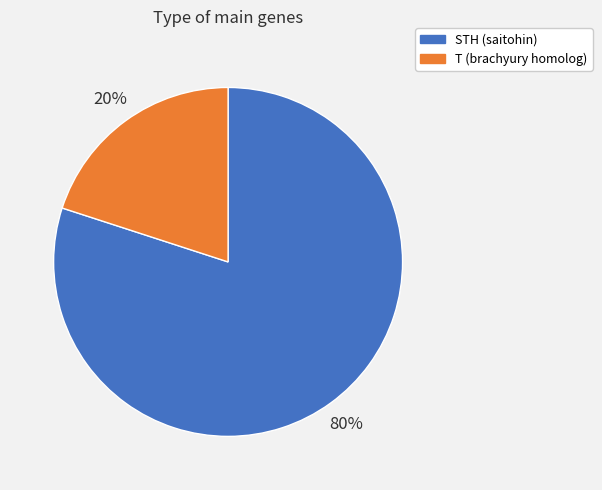

What is the largest slice in the pie chart?

STH